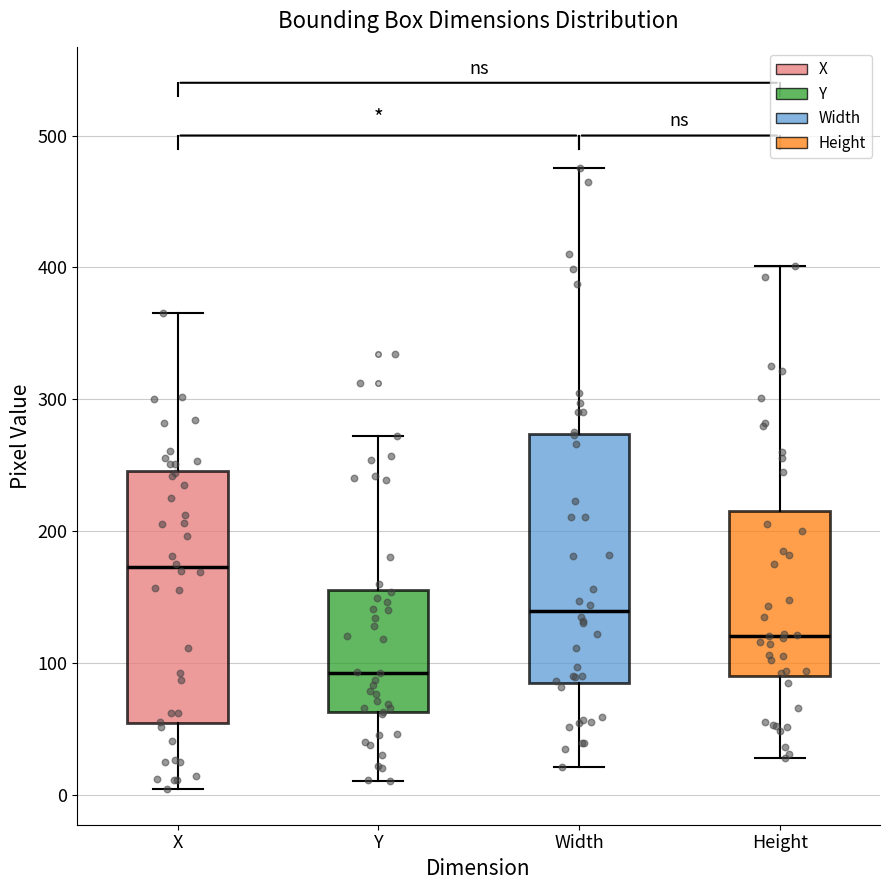

Reading left to right, read every box against the y-axis: the position of its median line, the range the box covers, and the ends of its whiskers. The values are not printed on the chart, so give them approximately, as read against the axis.

X: median 170, box 50 to 250, whiskers 0 to 370
Y: median 90, box 60 to 160, whiskers 10 to 270
Width: median 140, box 90 to 270, whiskers 20 to 480
Height: median 120, box 90 to 220, whiskers 30 to 400